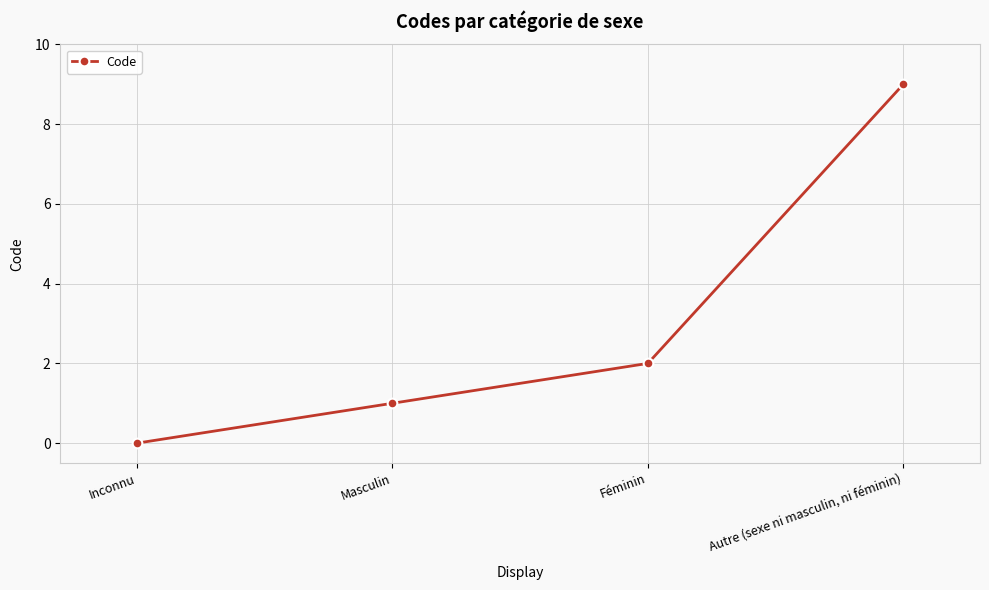

At which category does the chart reach its minimum across all series?

Inconnu